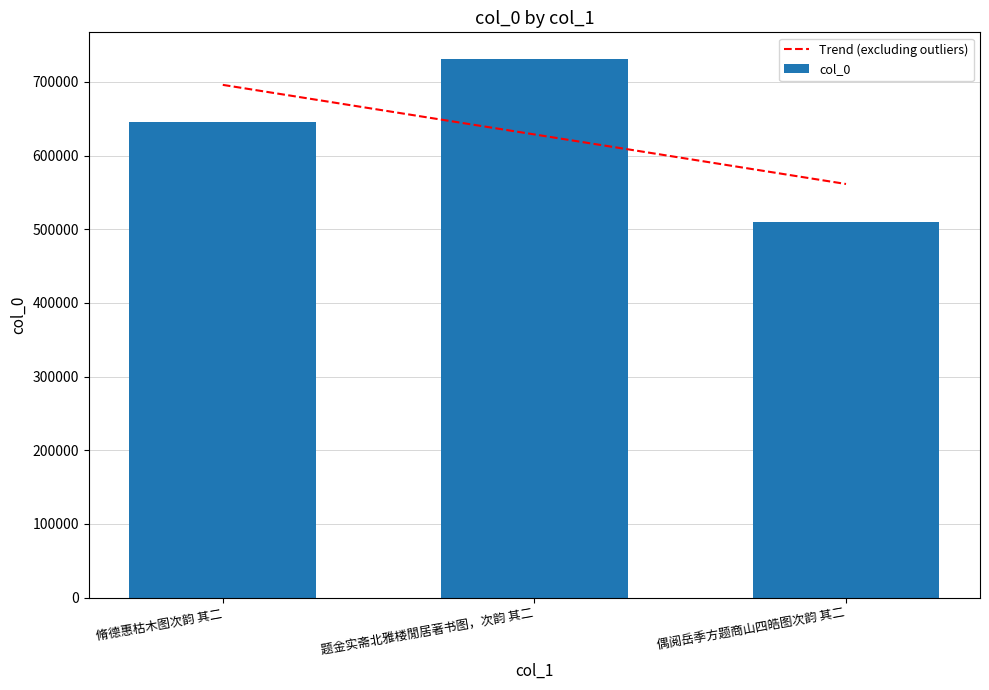

What is the maximum value shown in the chart?

730728